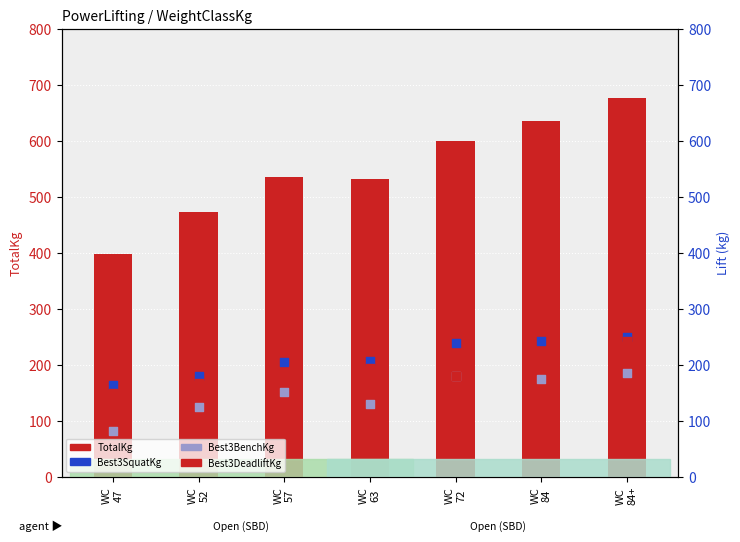

What are all the series names shown in the legend?

TotalKg (count), Best3SquatKg, Best3BenchKg, Best3DeadliftKg